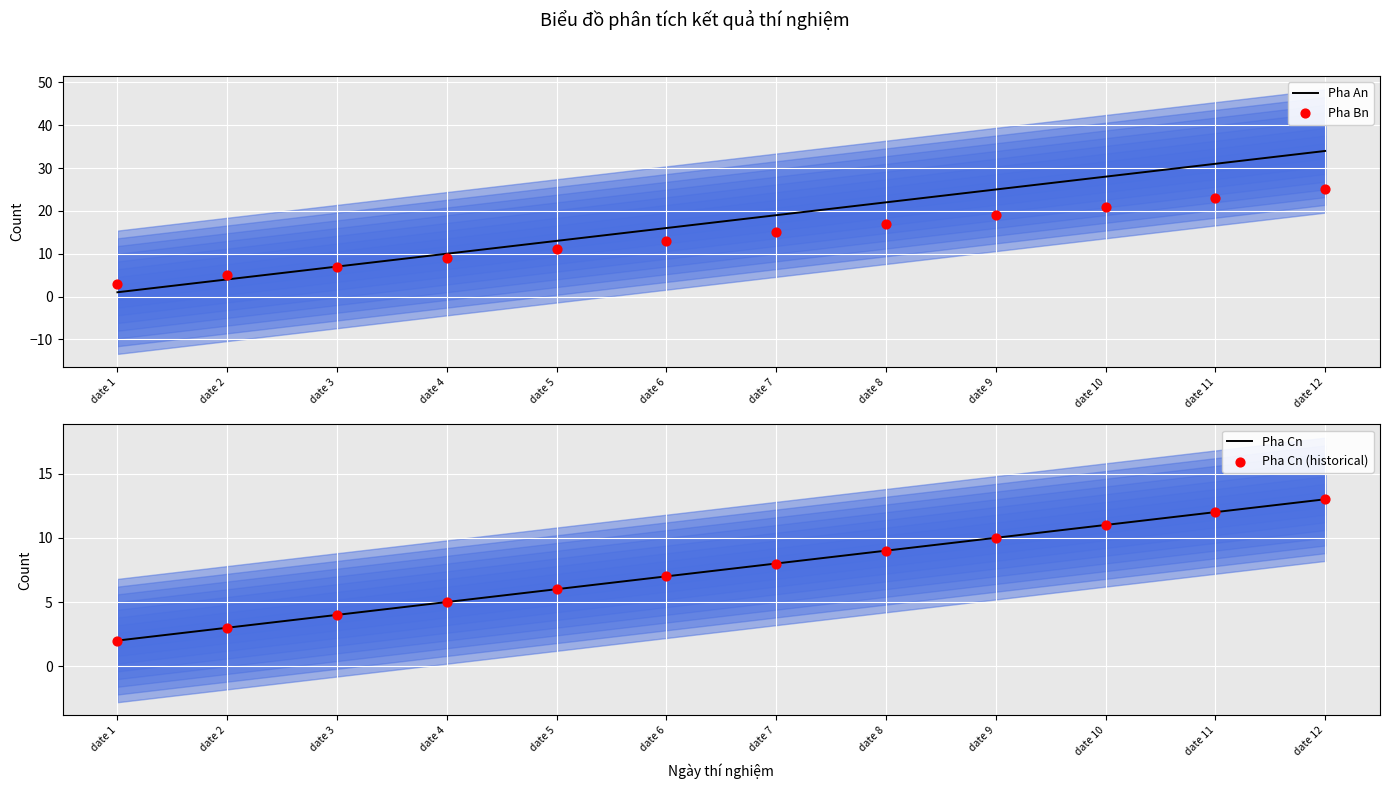

Which series has the largest total across all categories?

Pha An